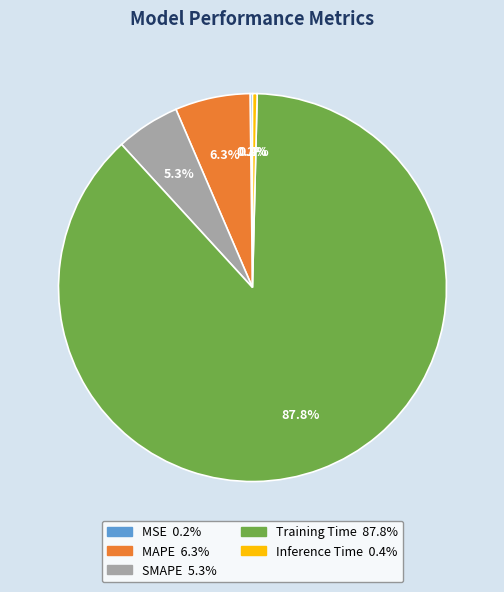

What is the largest slice in the pie chart?

Training Time